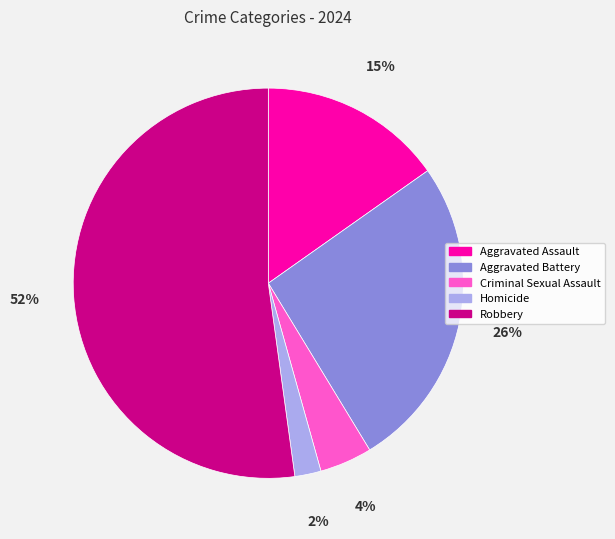

Approximately how many times larger is the value at Homicide compared to Aggravated Assault?

0.1